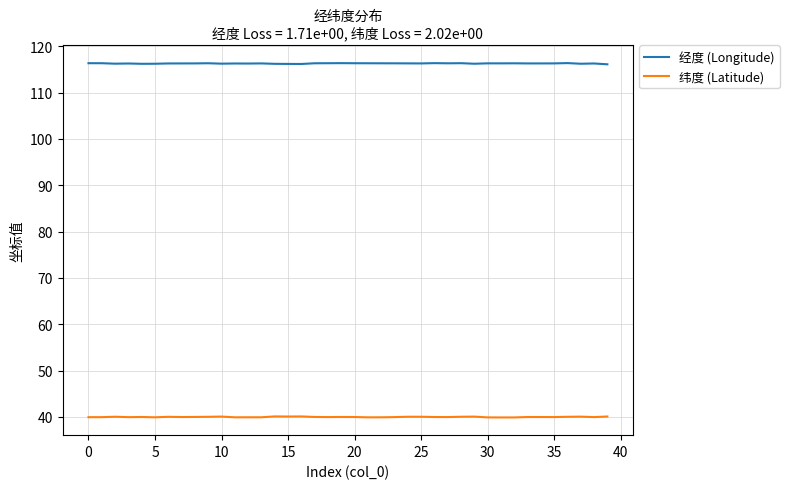

What is the maximum value shown in the chart?

116.4